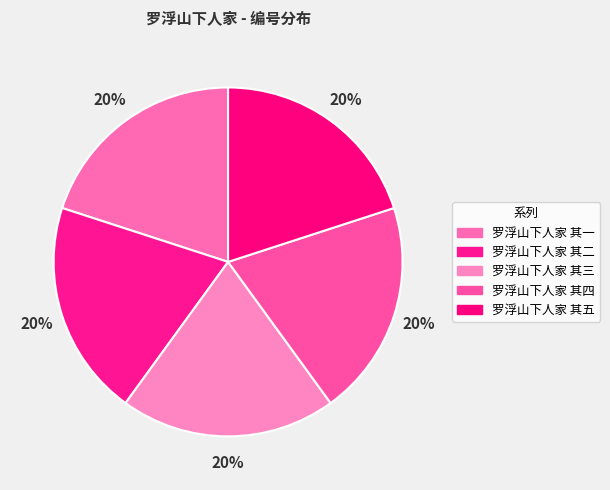

What is the largest slice in the pie chart?

罗浮山下人家 其五